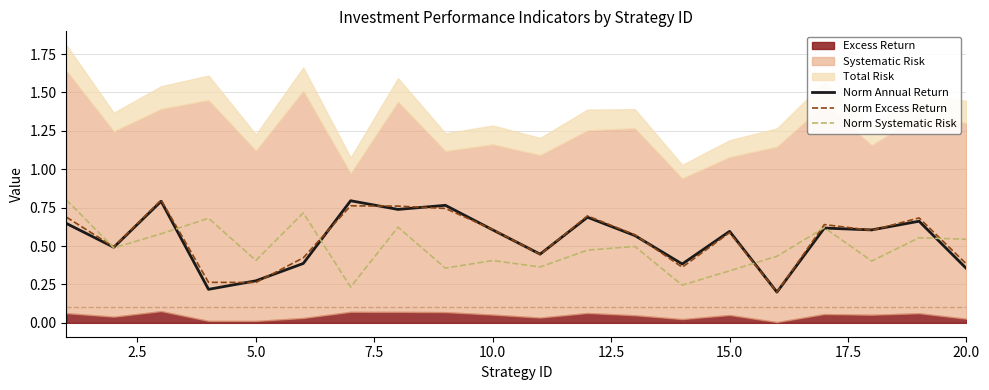

How many intersections are there between Norm Excess Return and Norm Systematic Risk?

6